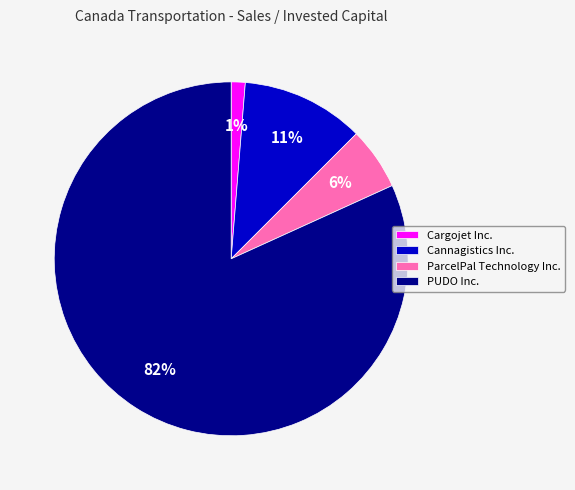

Is the sum of Cannagistics Inc. and Cargojet Inc. greater than half?

No